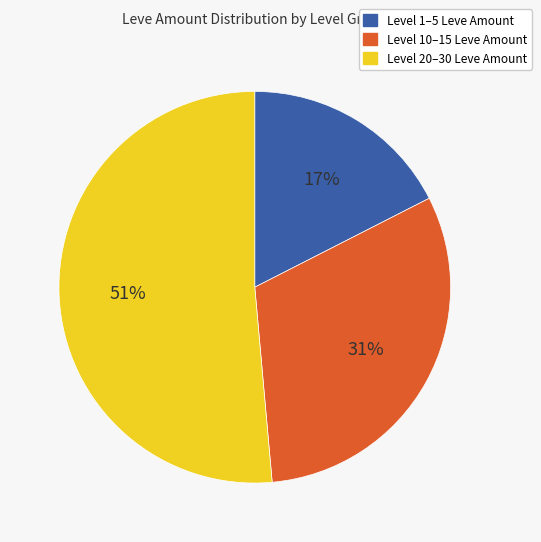

To the nearest percent, what is the average slice percentage?

33%